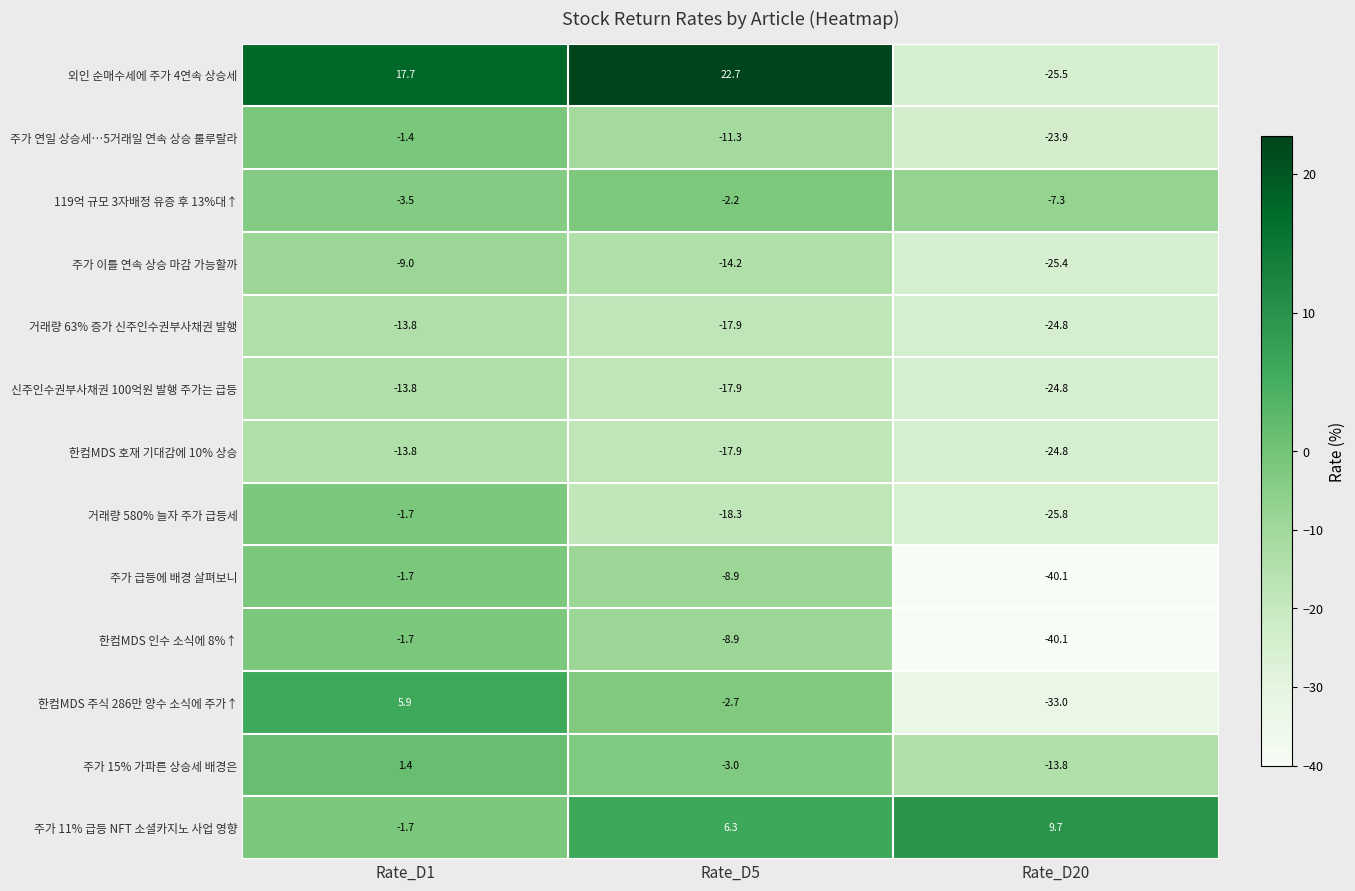

Which label corresponds to the smallest value in the chart?

Rate_D20